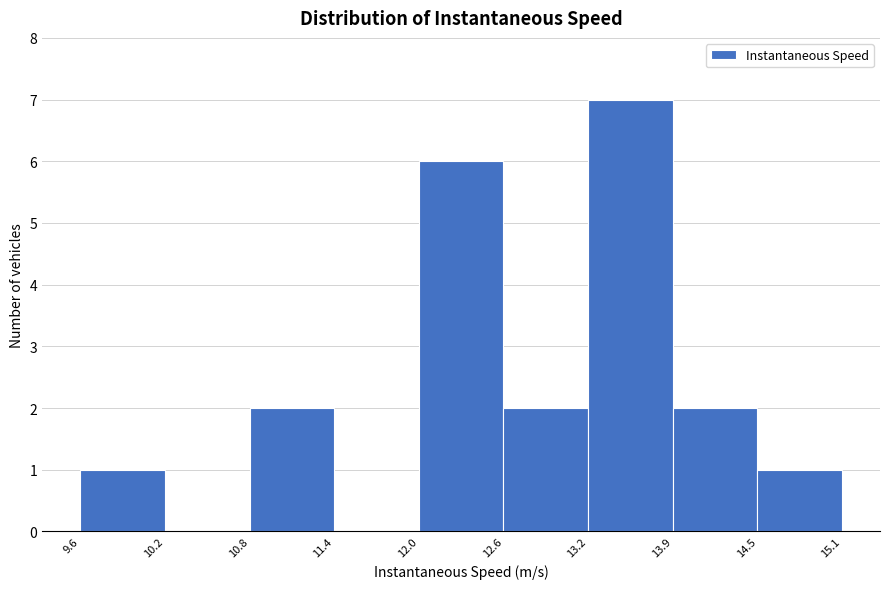

Reading left to right, transcribe this chart: for each bar, give the range it covers on the x-axis and its height. The values are not printed on the chart, so give them approximately, as read against the axis.

9.6 to 10.2: 1
10.2 to 10.8: 0
10.8 to 11.4: 2
11.4 to 12.0: 0
12.0 to 12.6: 6
12.6 to 13.2: 2
13.2 to 13.9: 7
13.9 to 14.5: 2
14.5 to 15.1: 1